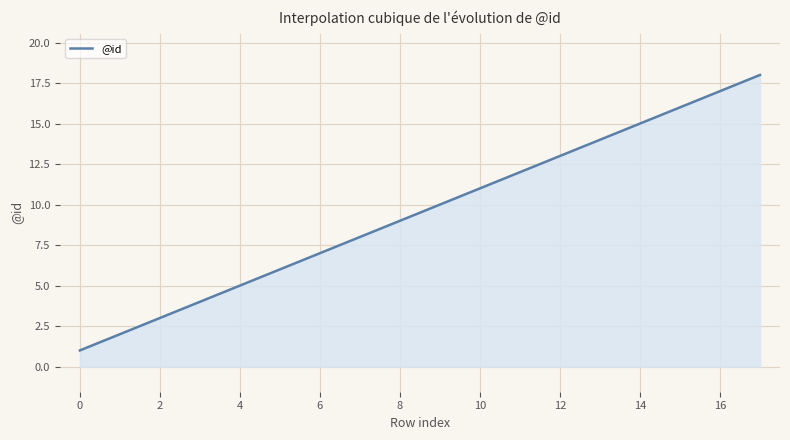

What is the difference between the maximum and minimum values?

17.0